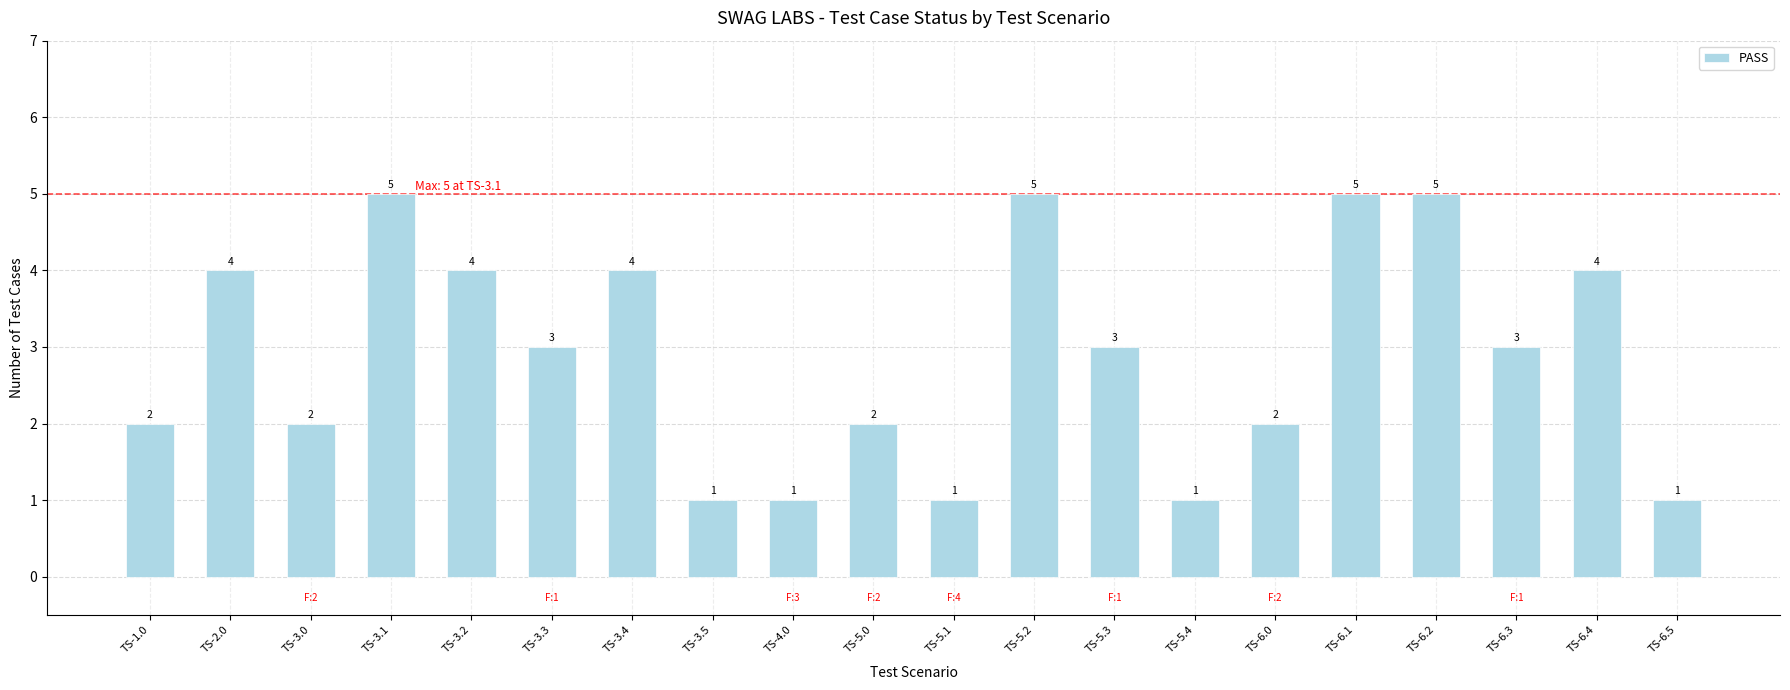

How many series are shown in this chart?

1